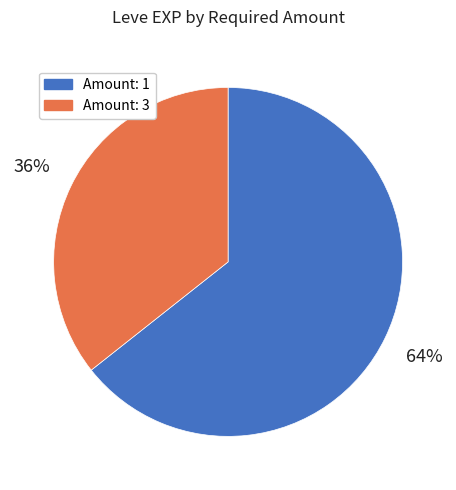

To the nearest percent, what is the average slice percentage?

50%